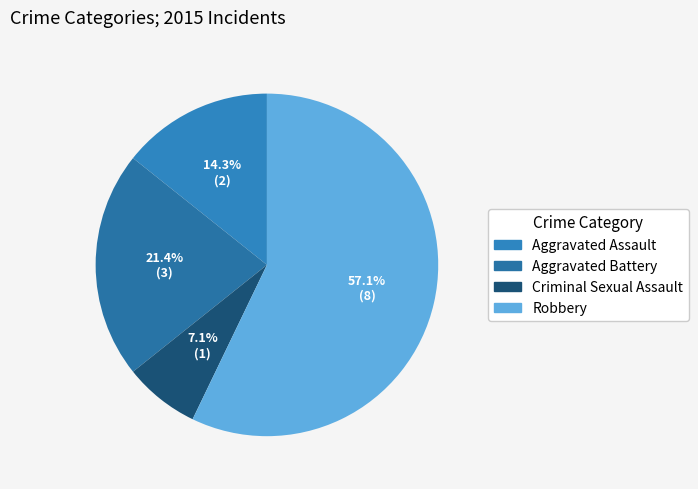

Combined, what portion of the pie is Criminal Sexual Assault and Robbery?

64.3%